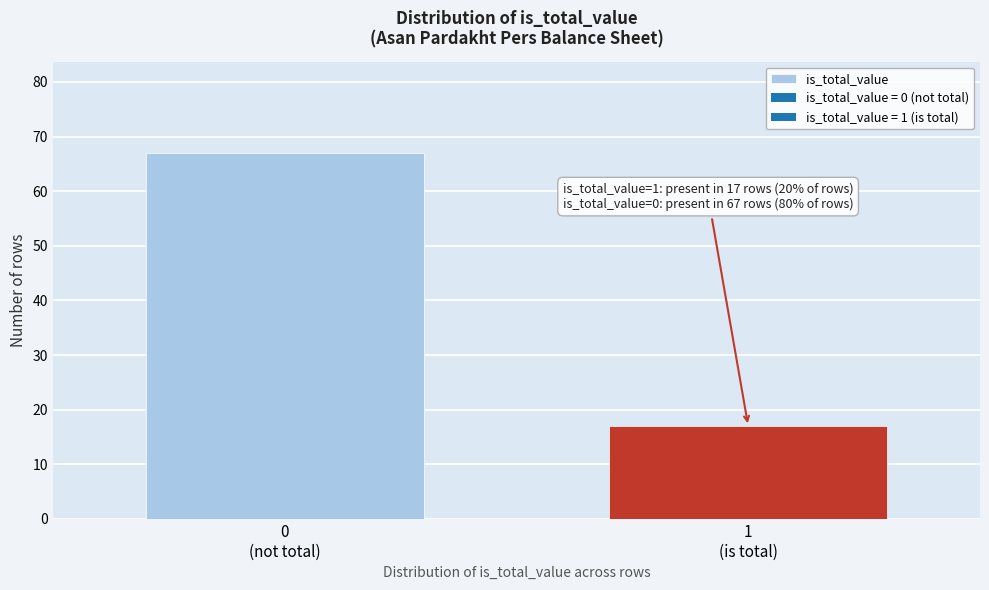

Reading left to right, extract all data points from this chart.

67	17